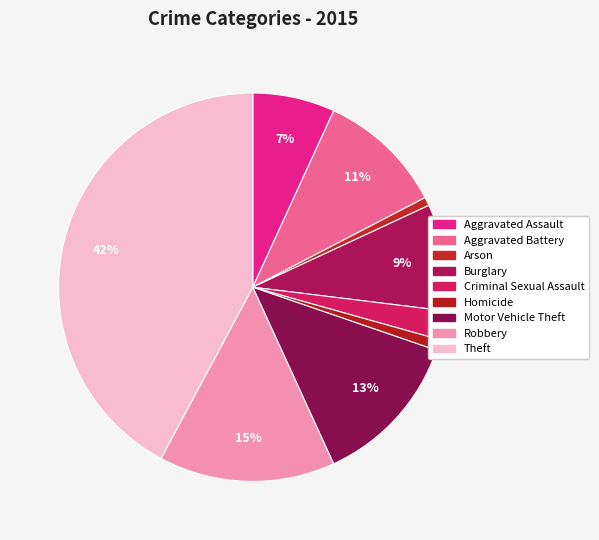

Between Theft and Motor Vehicle Theft, which is larger?

Theft